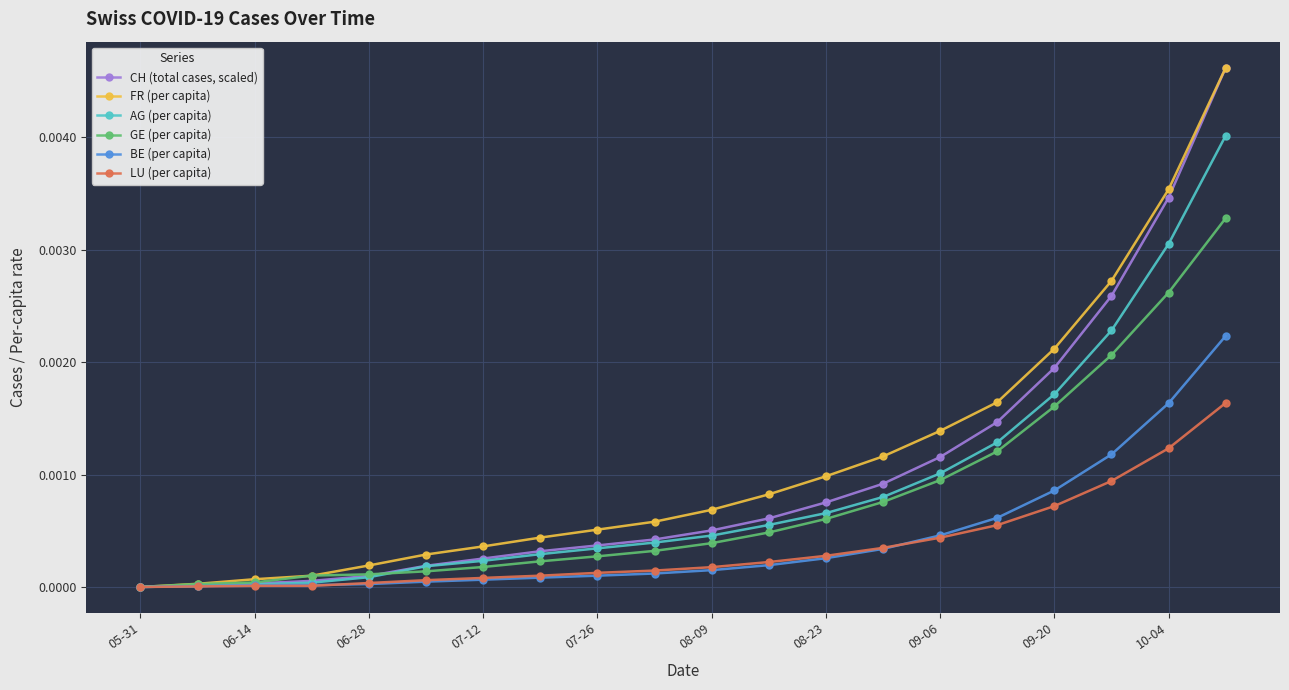

At which category is the sum across all series the highest?

19